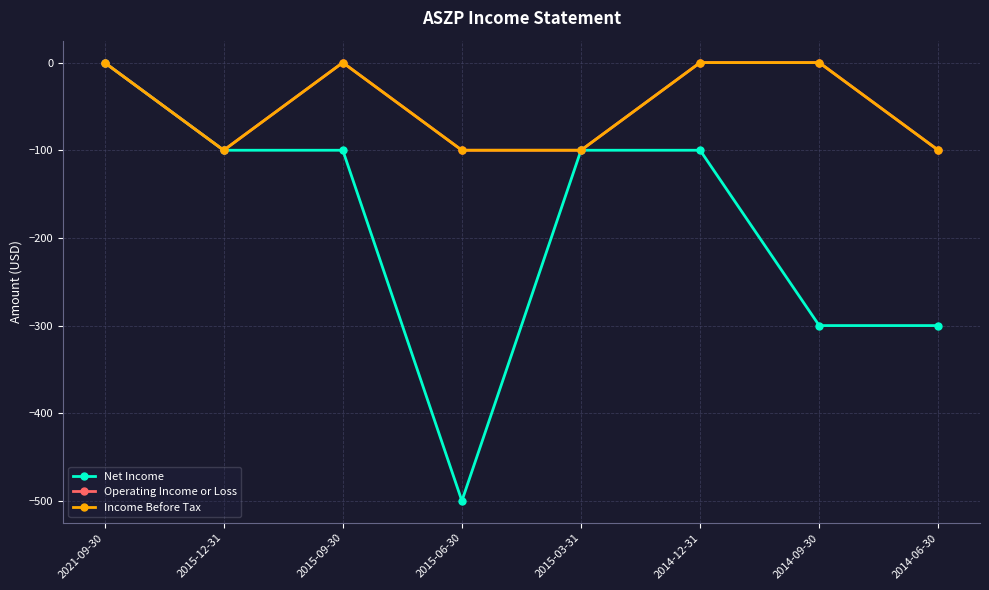

Does the chart have visible grid lines?

Yes